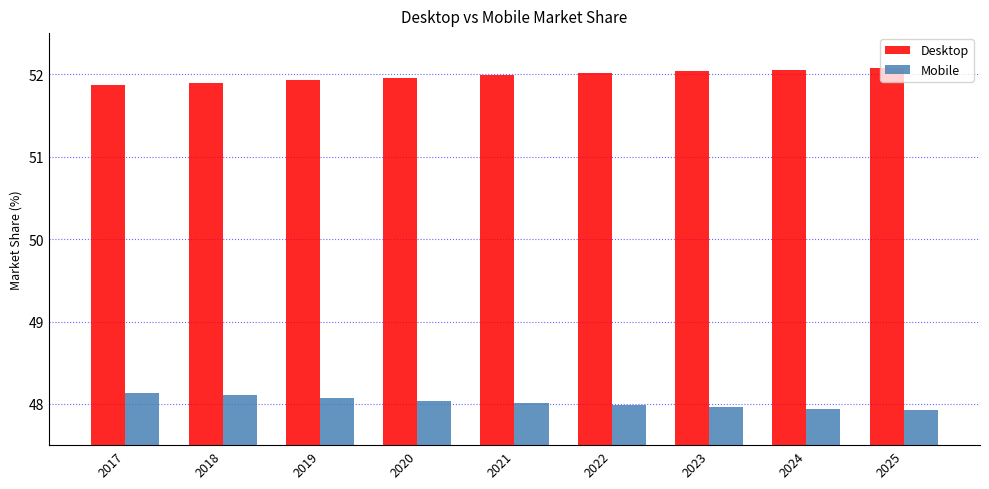

How many groups of bars are there?

9